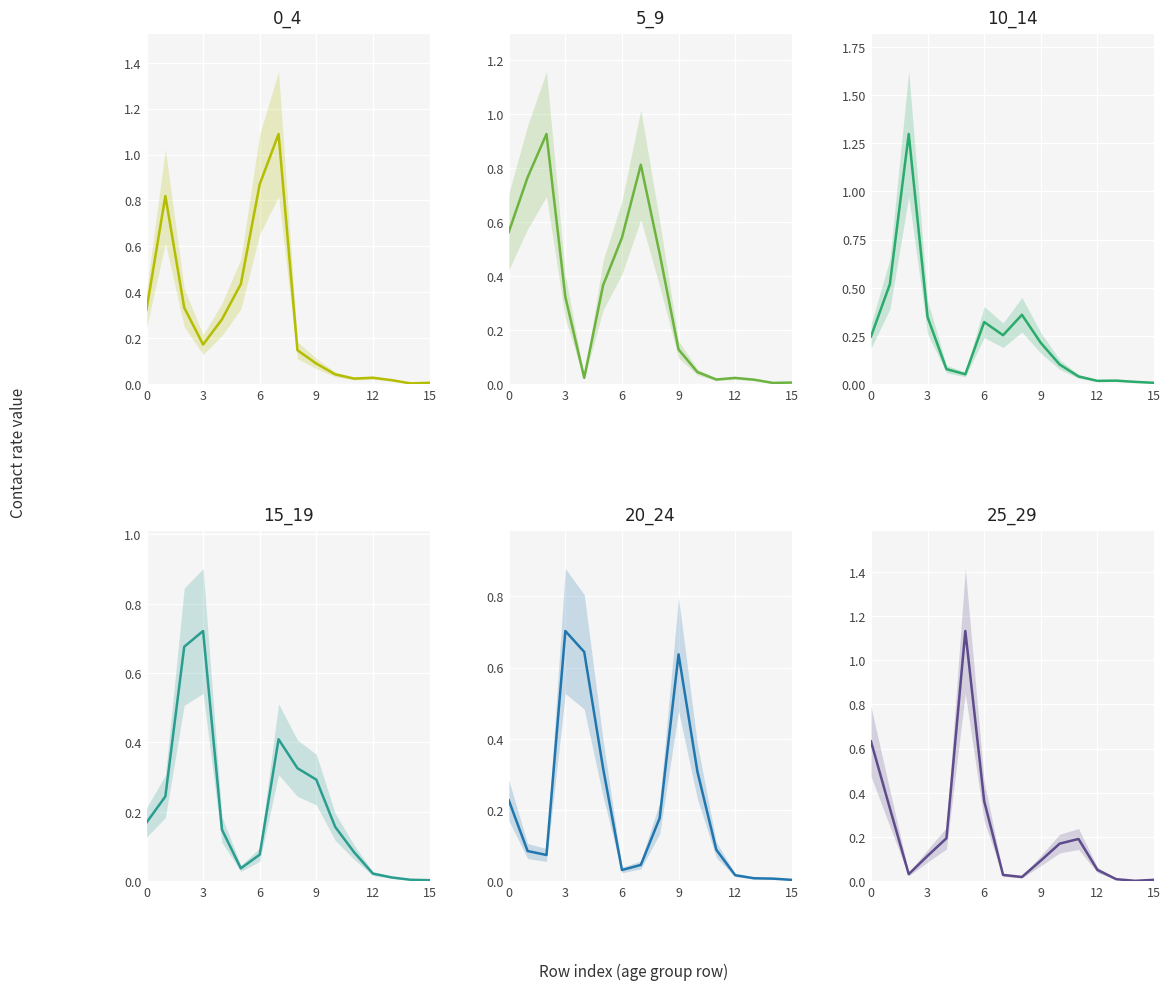

How many lines are shown in the chart?

6